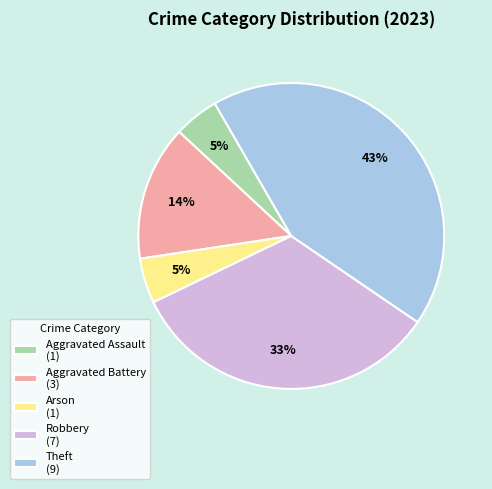

To the nearest percent, what is the difference between the largest and smallest slice percentages?

38%